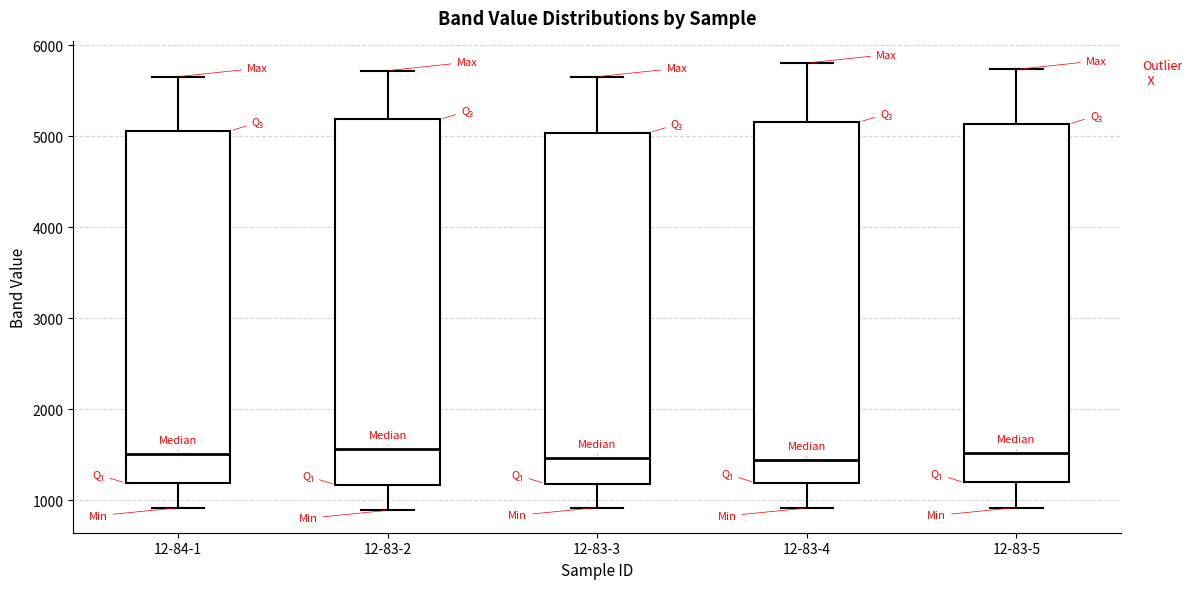

Reading left to right, read every box against the y-axis: the position of its median line, the range the box covers, and the ends of its whiskers. The values are not printed on the chart, so give them approximately, as read against the axis.

12-84-1: median 1500, box 1200 to 5100, whiskers 900 to 5700
12-83-2: median 1600, box 1200 to 5200, whiskers 900 to 5700
12-83-3: median 1500, box 1200 to 5000, whiskers 900 to 5700
12-83-4: median 1400, box 1200 to 5200, whiskers 900 to 5800
12-83-5: median 1500, box 1200 to 5100, whiskers 900 to 5700